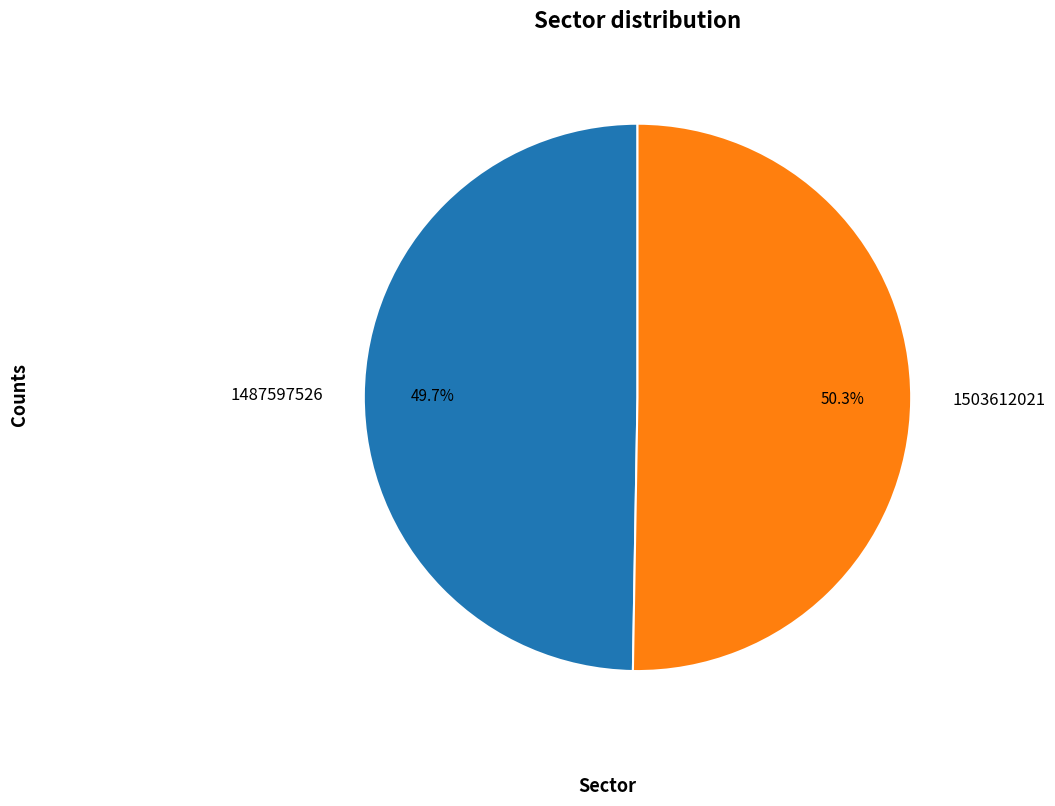

To the nearest percent, what is the difference between the largest and smallest slice percentages?

1%